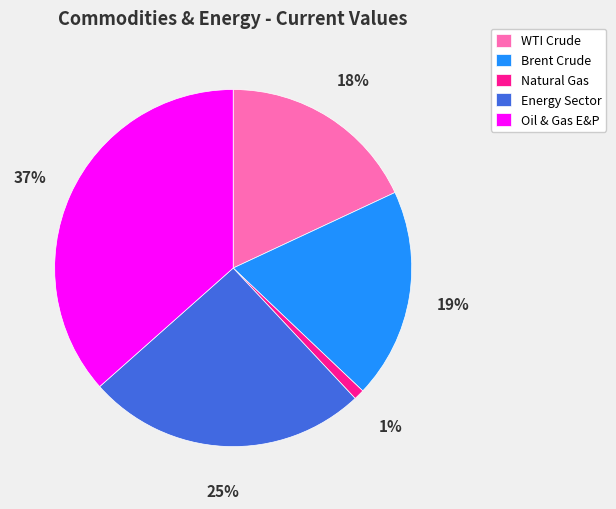

The Natural Gas slice represents 1% of the pie. True or false?

True